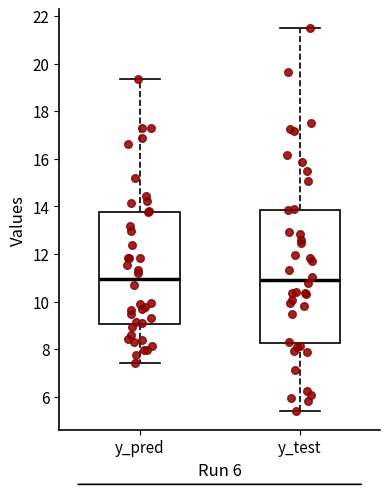

Reading left to right, transcribe this box plot: for each box, give where its median line is, the range the box spans, and where its two whiskers end, as read against the y-axis. The values are not printed on the chart, so give them approximately, as read against the axis.

y_pred: median 11.0, box 9.0 to 13.8, whiskers 7.4 to 19.4
y_test: median 11.0, box 8.2 to 13.8, whiskers 5.4 to 21.4